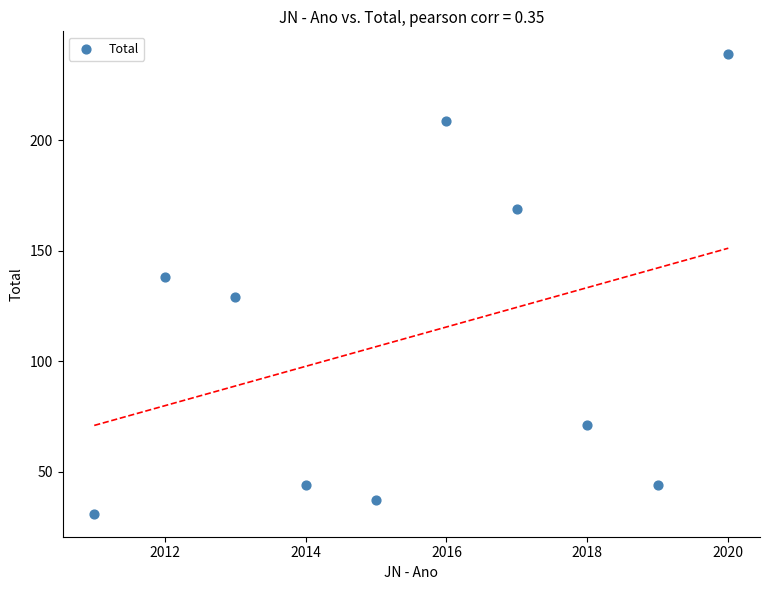

What is the average Y value?

111